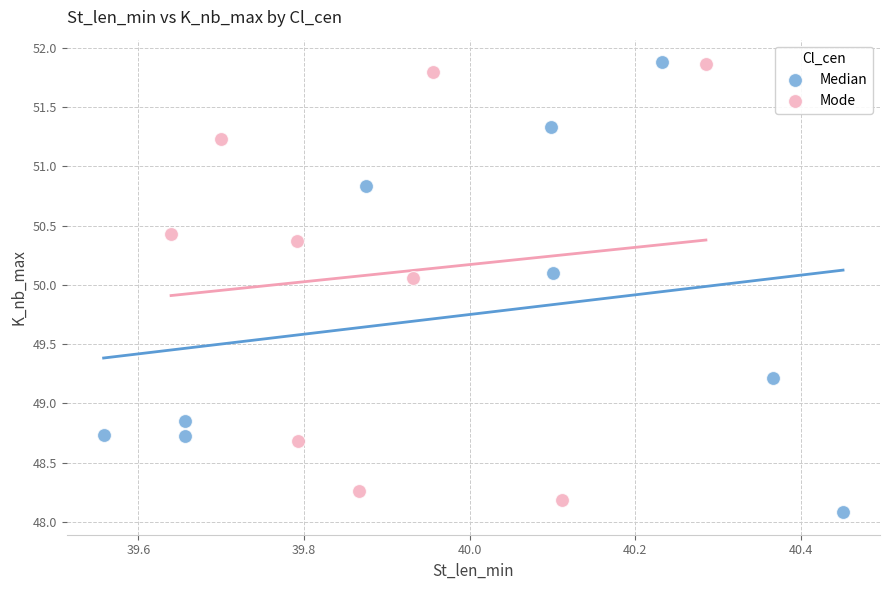

What are all the series names shown in the legend?

Median, Mode